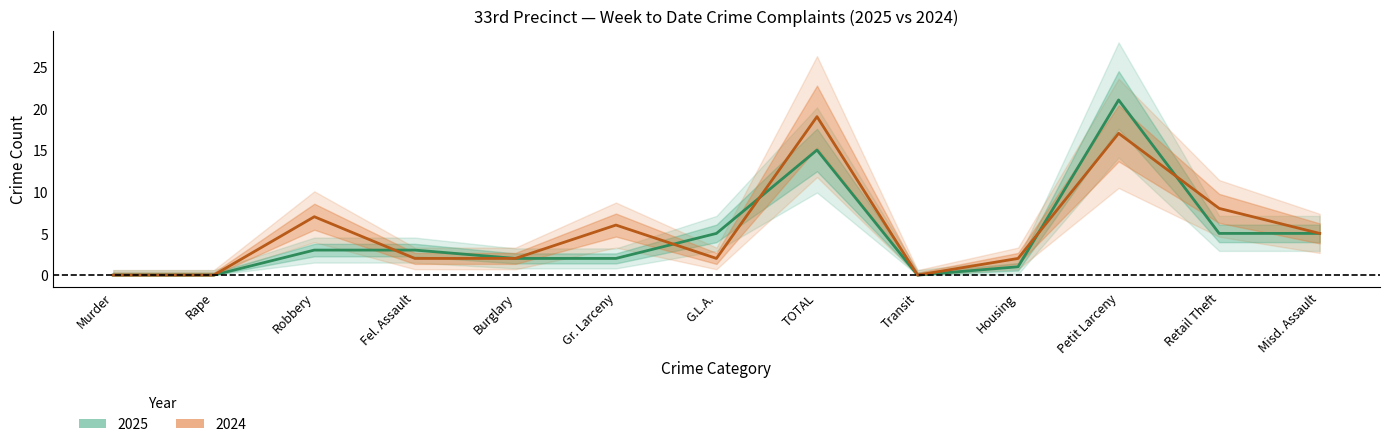

At which category is the sum across all series the highest?

Petit Larceny